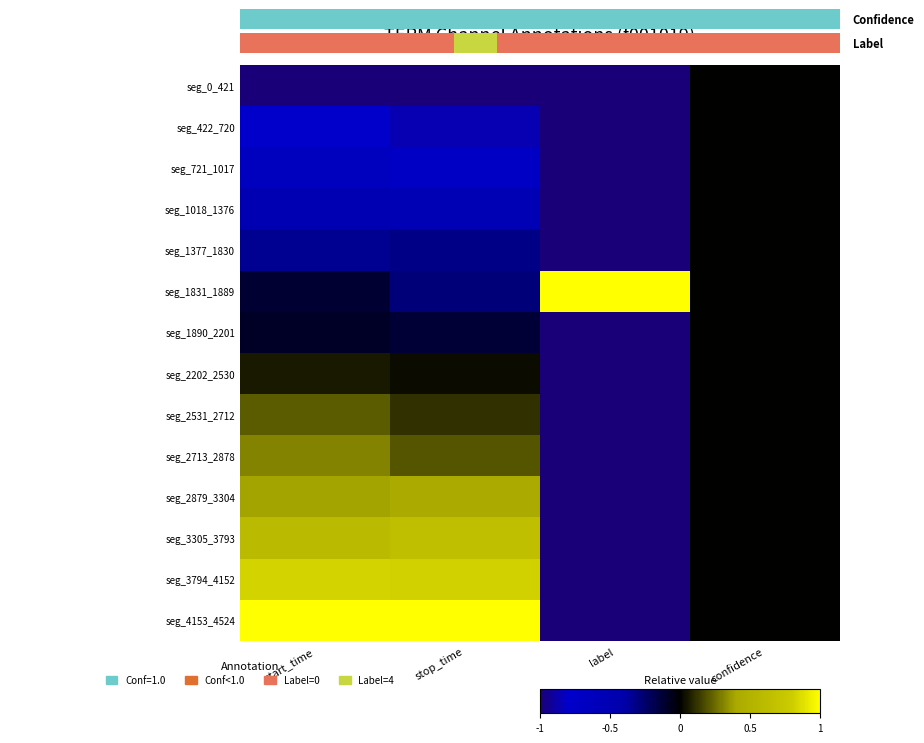

Which series has the largest total across all categories?

seg_4153_4524